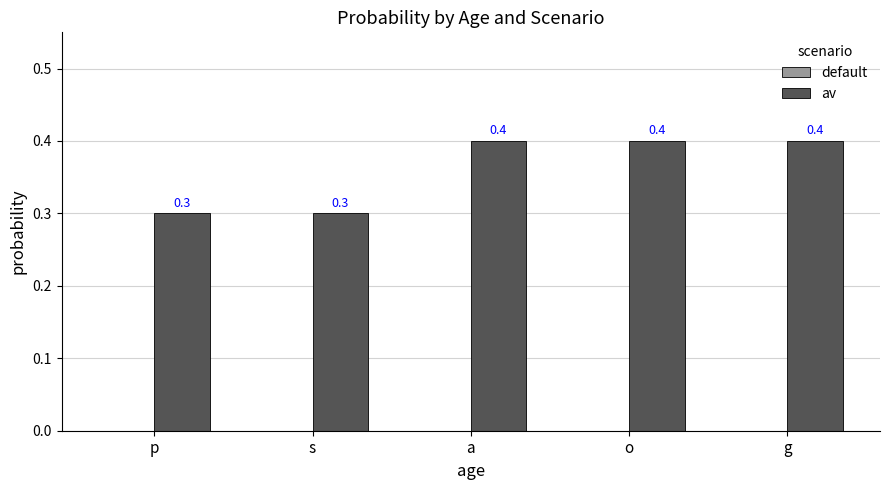

True or false: the data shows 0.1 at a.

False